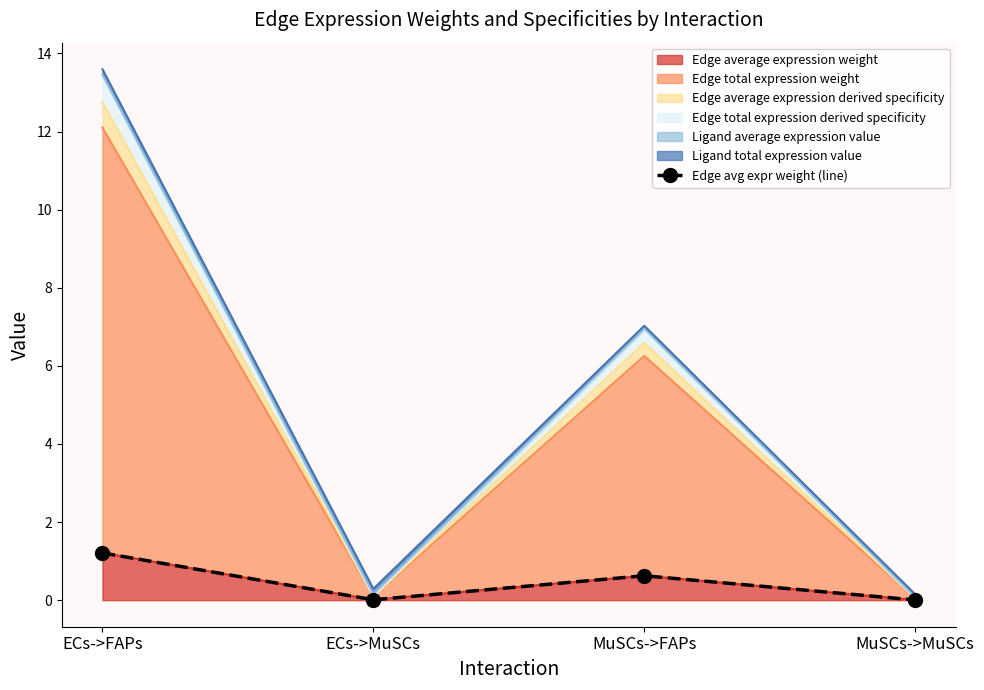

How many categories are shown in the chart?

4